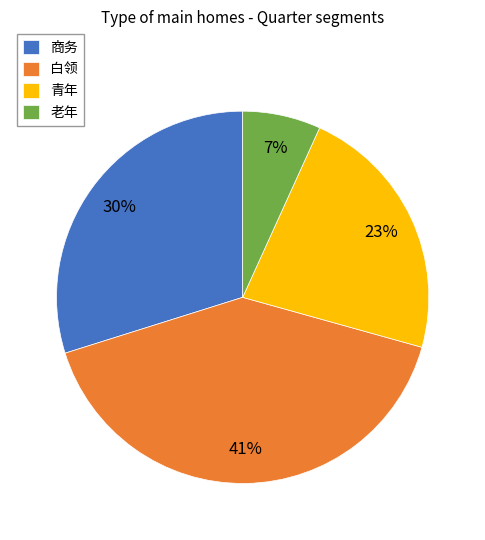

Is the sum of 白领 and 老年 greater than half?

No